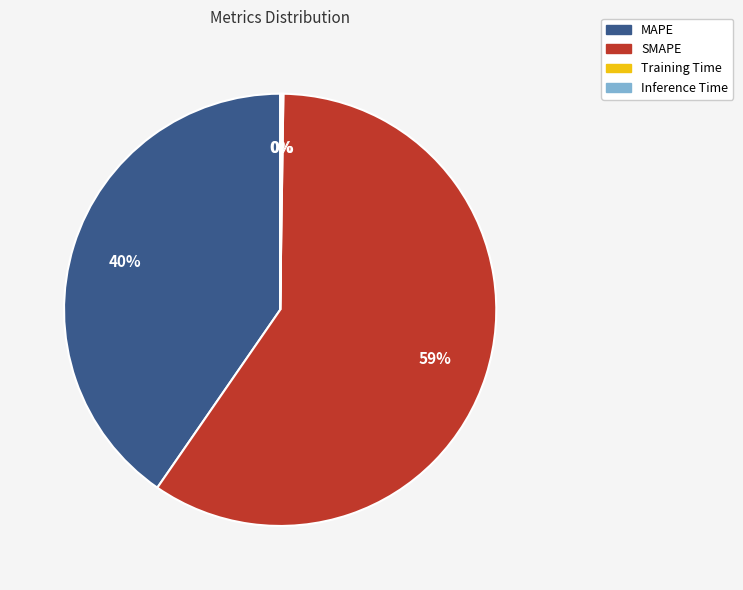

To the nearest percent, what is the average slice percentage?

25%